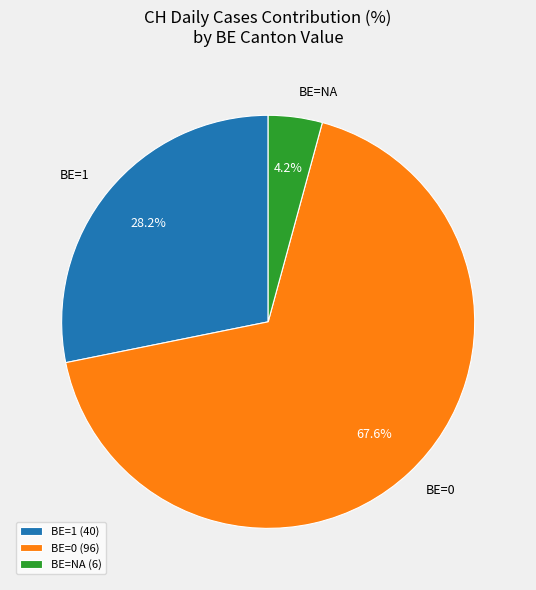

How many segments does this pie chart have?

3